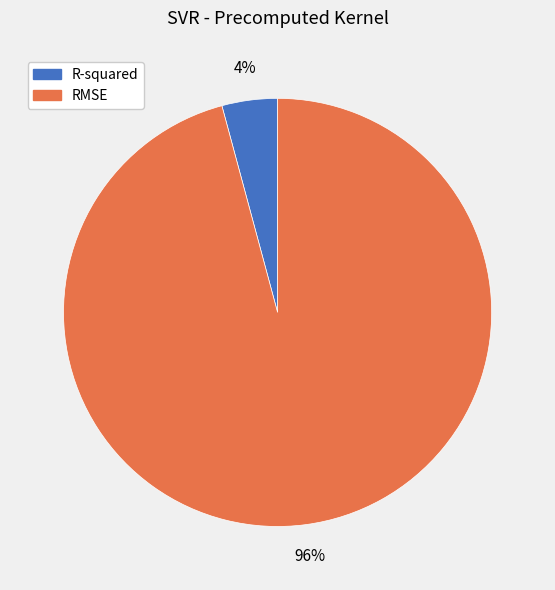

Do R-squared and RMSE together represent more than half of the pie?

Yes